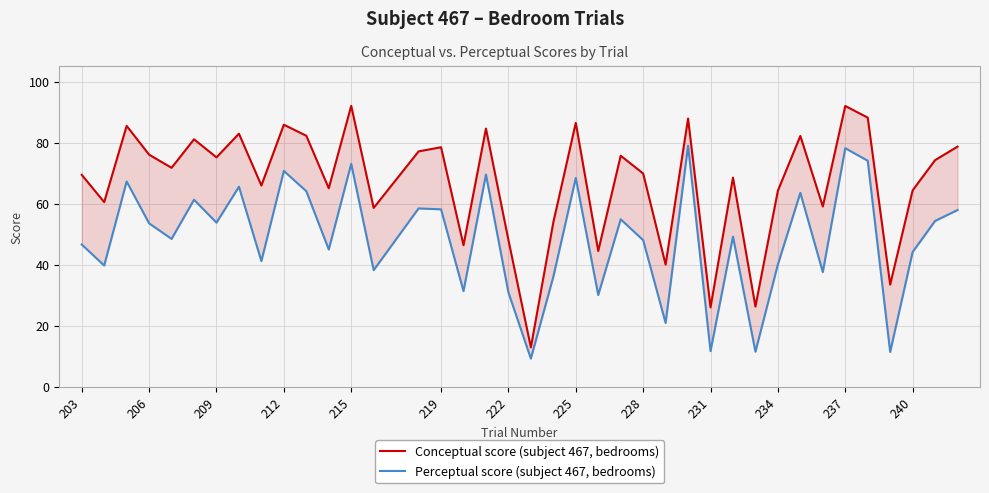

Rank the series by their maximum value, from highest to lowest.

Conceptual score (subject 467, bedrooms), Perceptual score (subject 467, bedrooms)